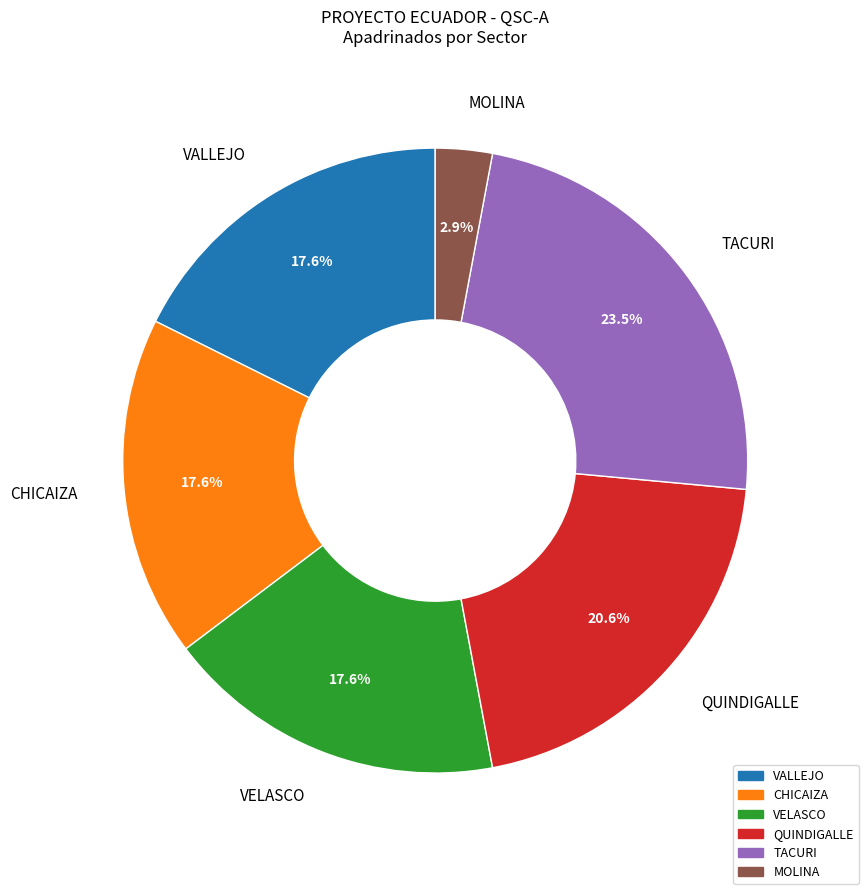

The QUINDIGALLE slice represents 21% of the pie. True or false?

True